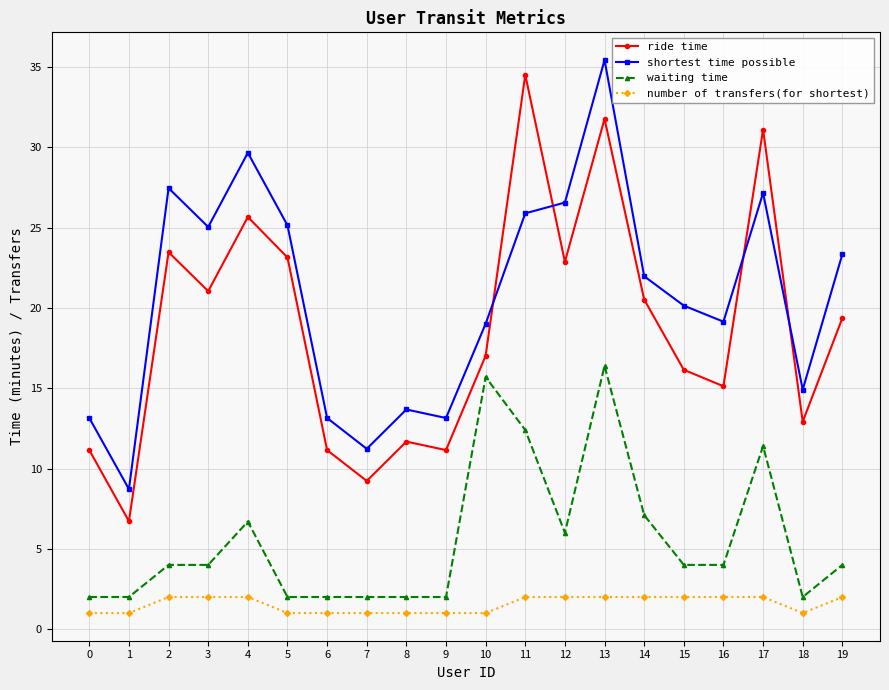

What is the difference between the number of transfers(for shortest) values at 7 and 11?

1.0